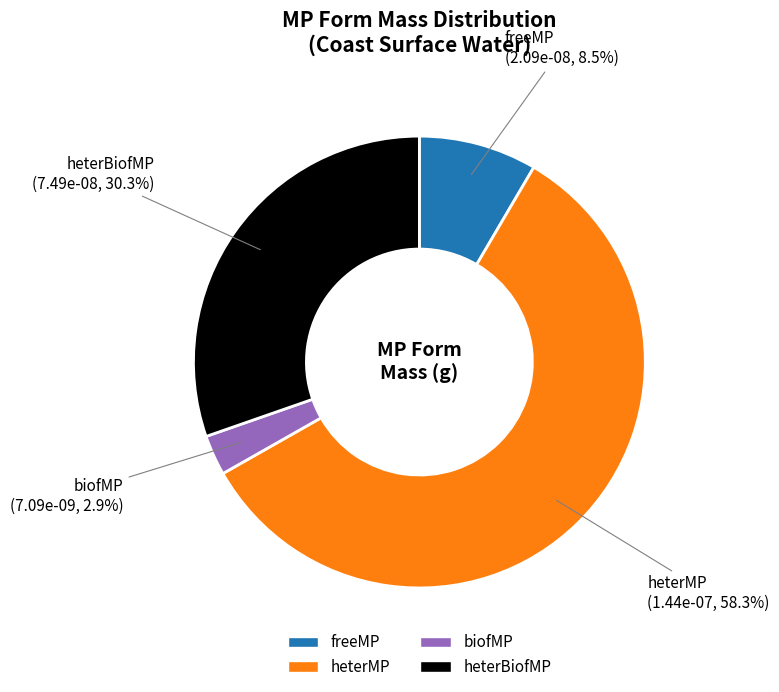

Which category has the smallest portion of the pie?

biofMP